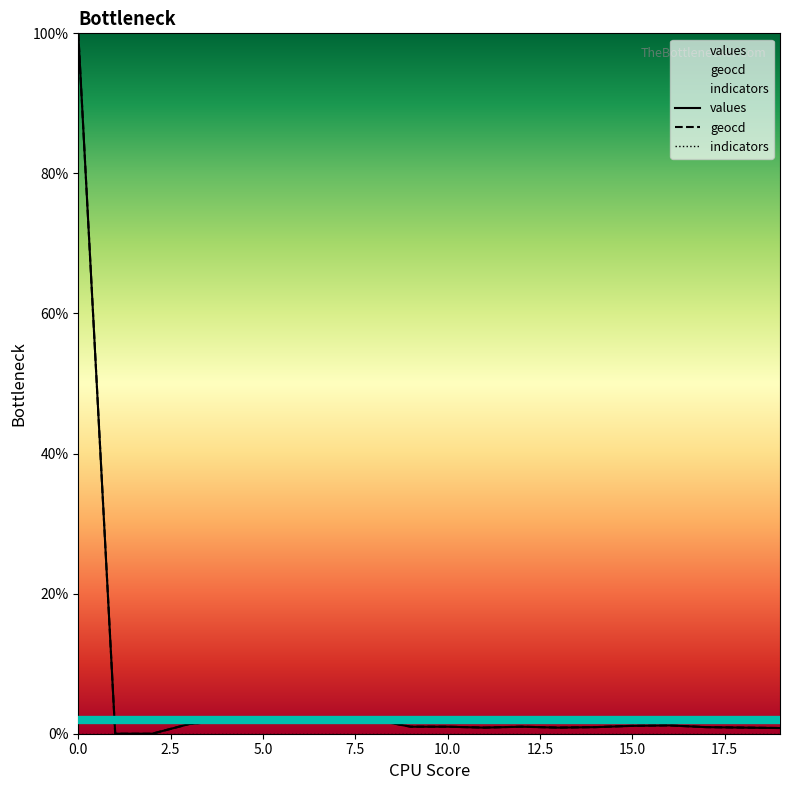

Which series has the largest range (max minus min)?

values